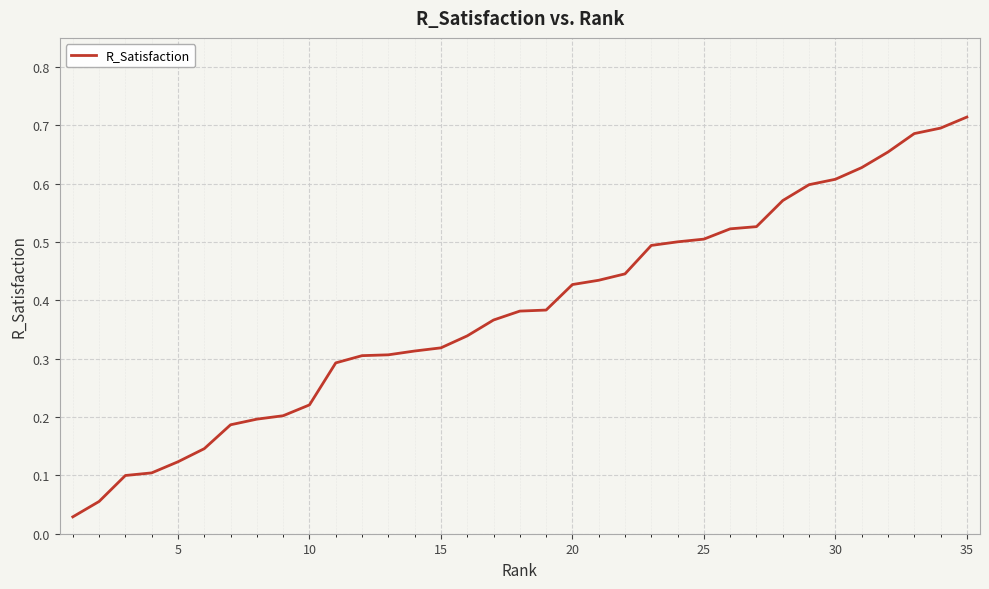

How many lines are shown in the chart?

1